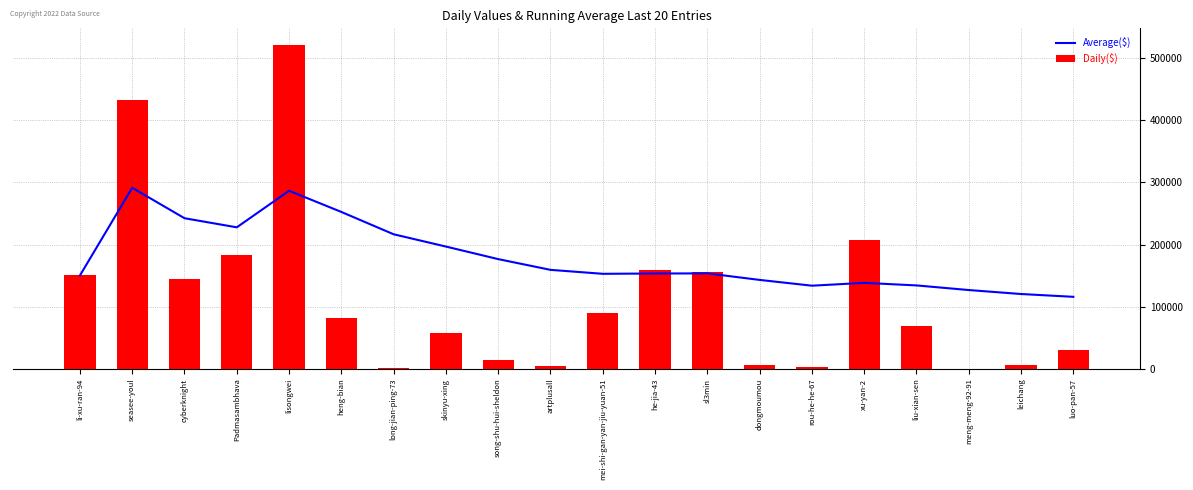

How many categories are shown in the chart?

20